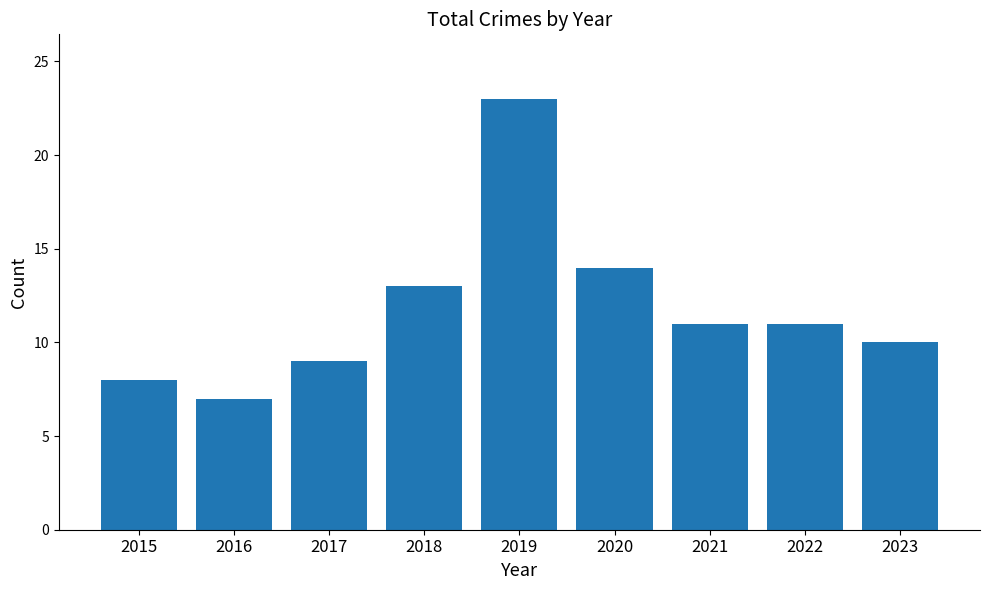

Is it true that the value at 2017 is 5?

False